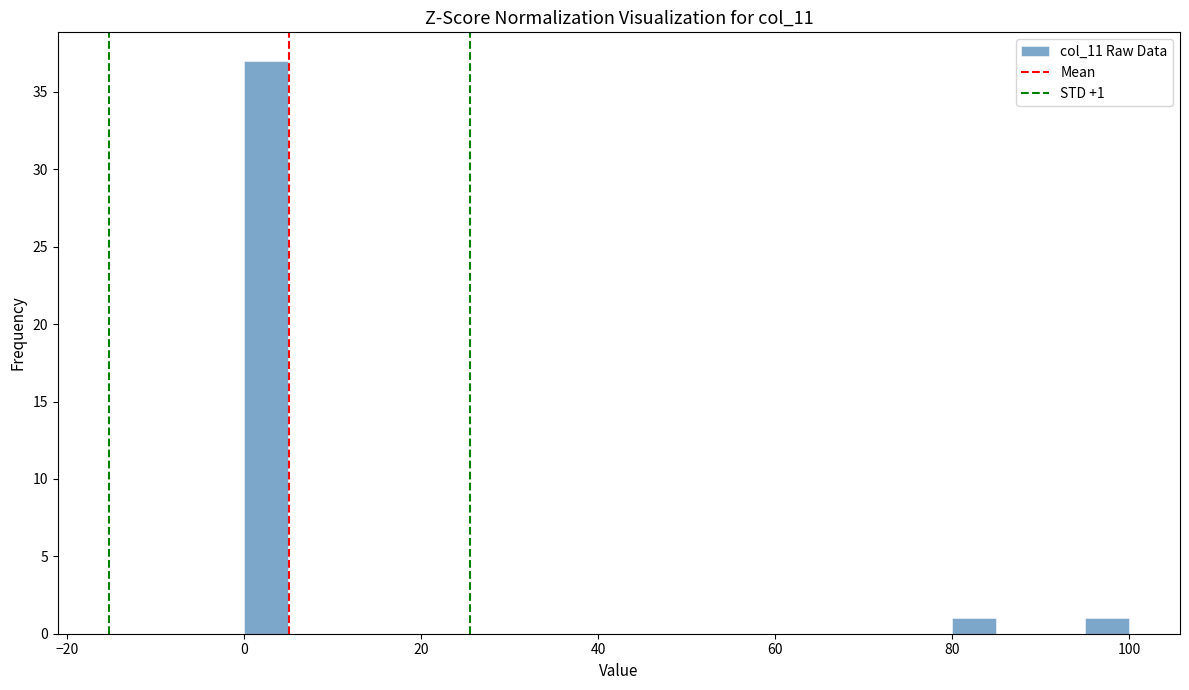

Around what value on the x-axis is the tallest bar? Give the approximate position of its centre, as read against the axis.

2